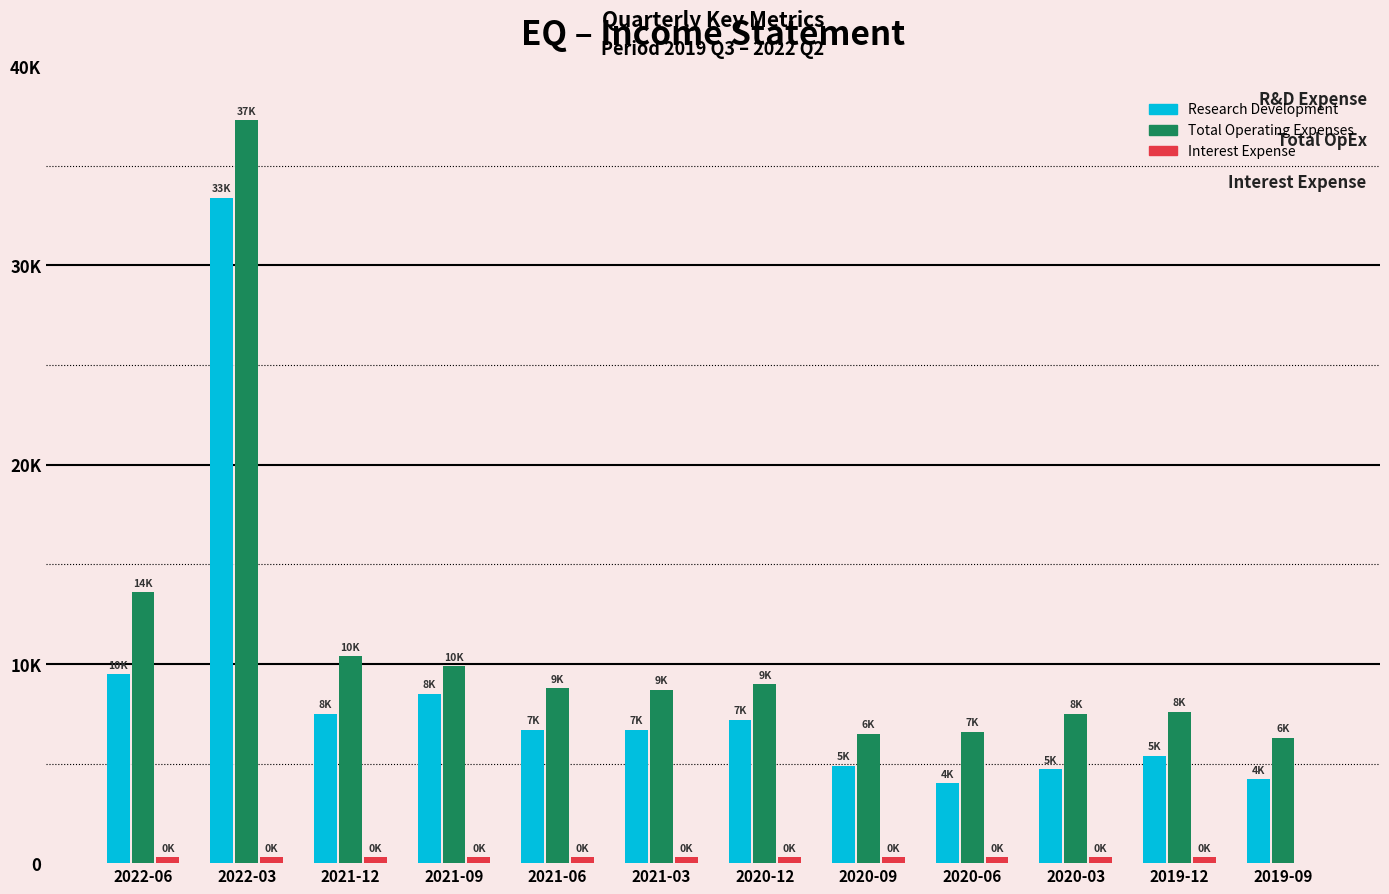

What is the label of the 8th bar from the right?

2021-06